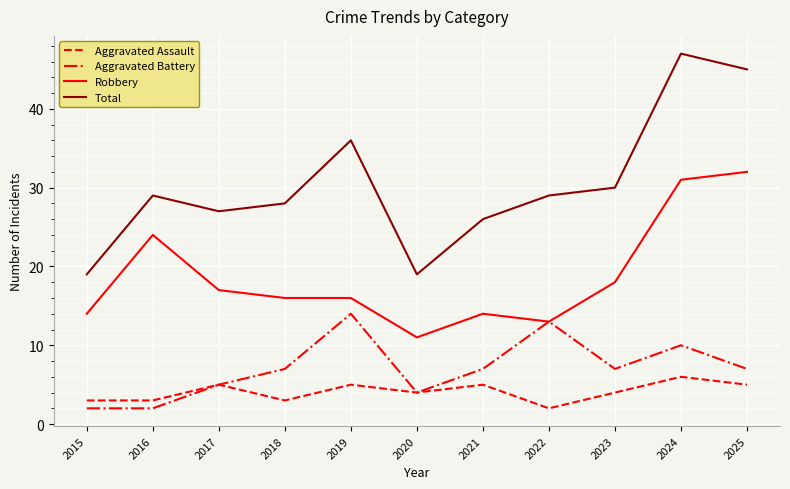

True or false: Aggravated Battery and Total intersect in this chart.

False